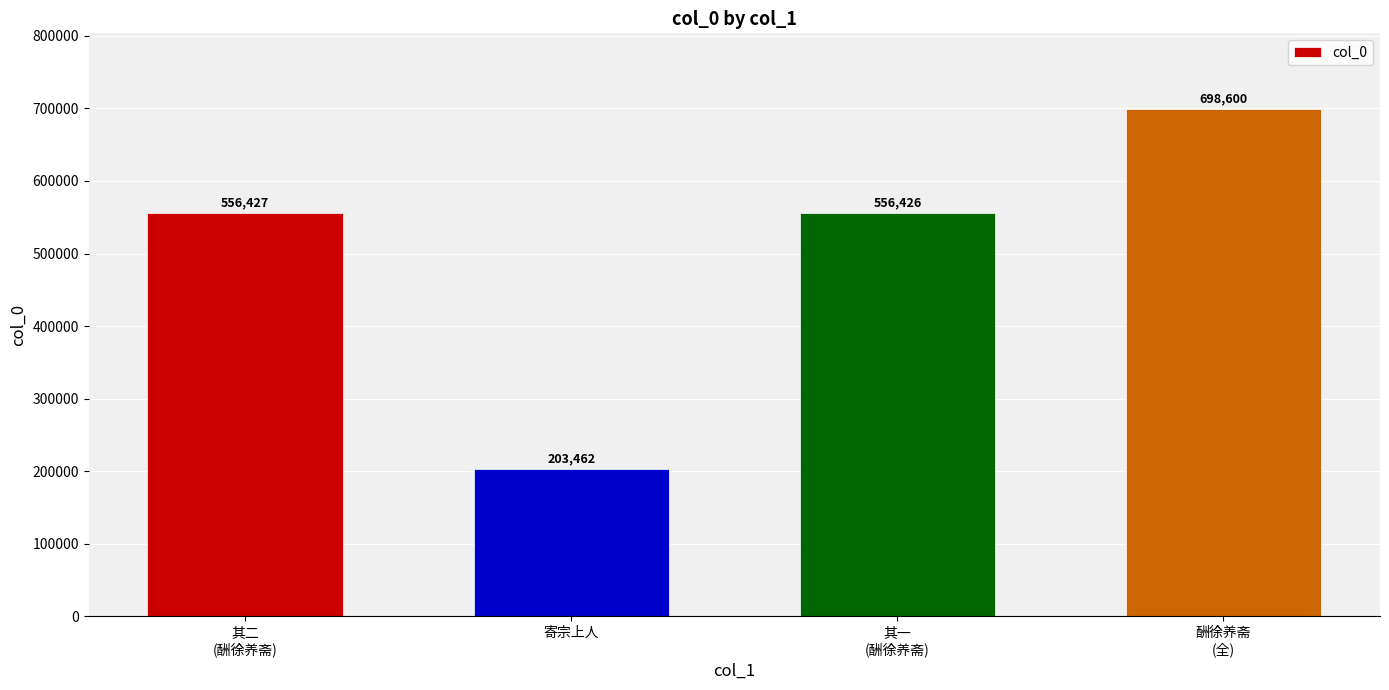

What is the value of the 3rd bar from the left?

556426